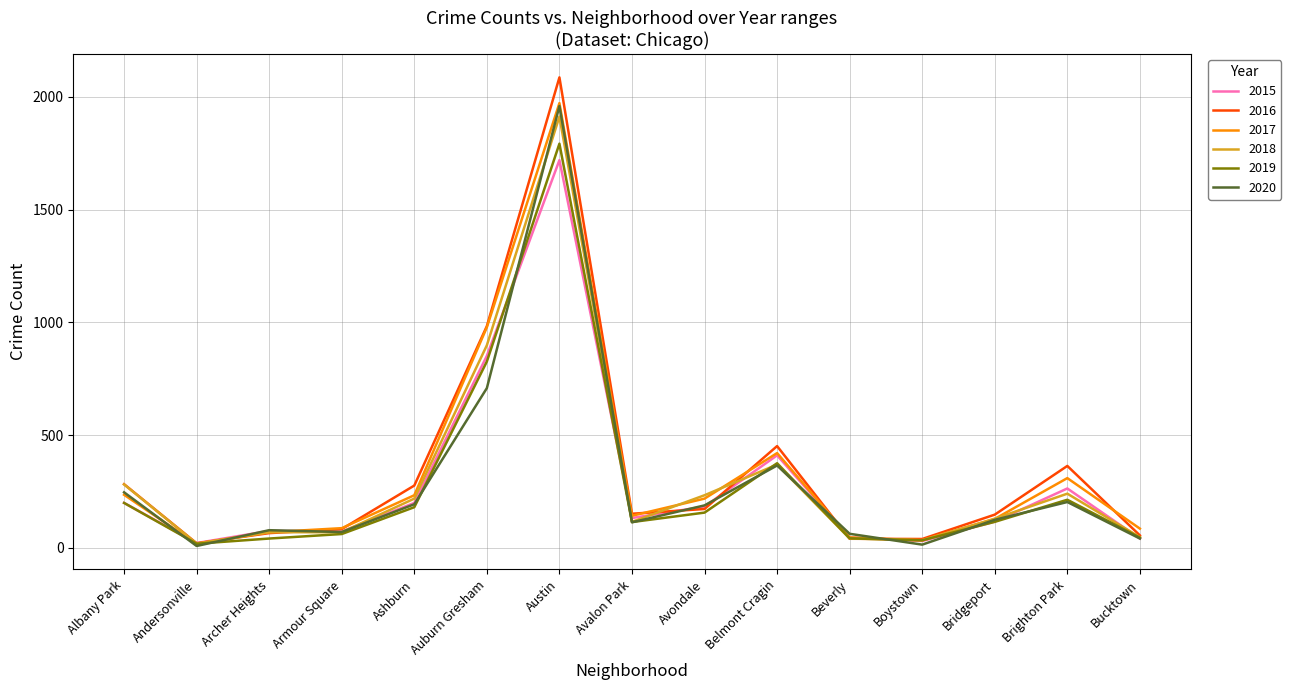

Is the value of 2020 at Bridgeport greater than the value of 2019 at Beverly?

Yes